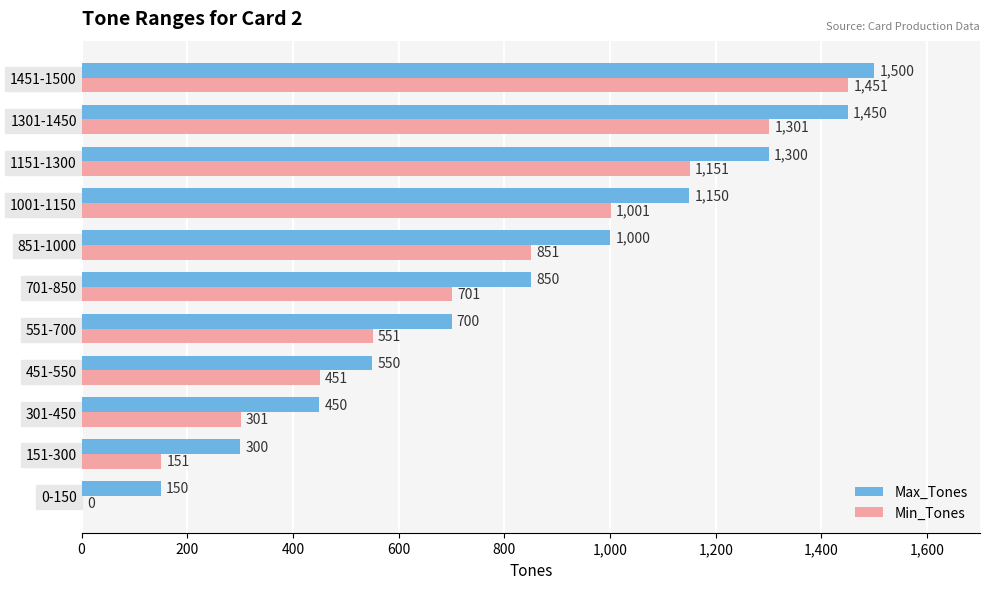

How many categories are shown in the chart?

11